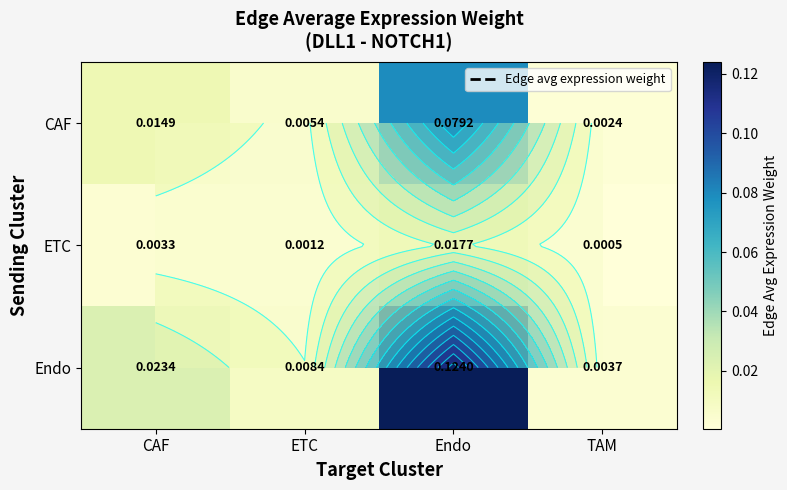

What is the spread (max minus min) of values at Endo?

0.1